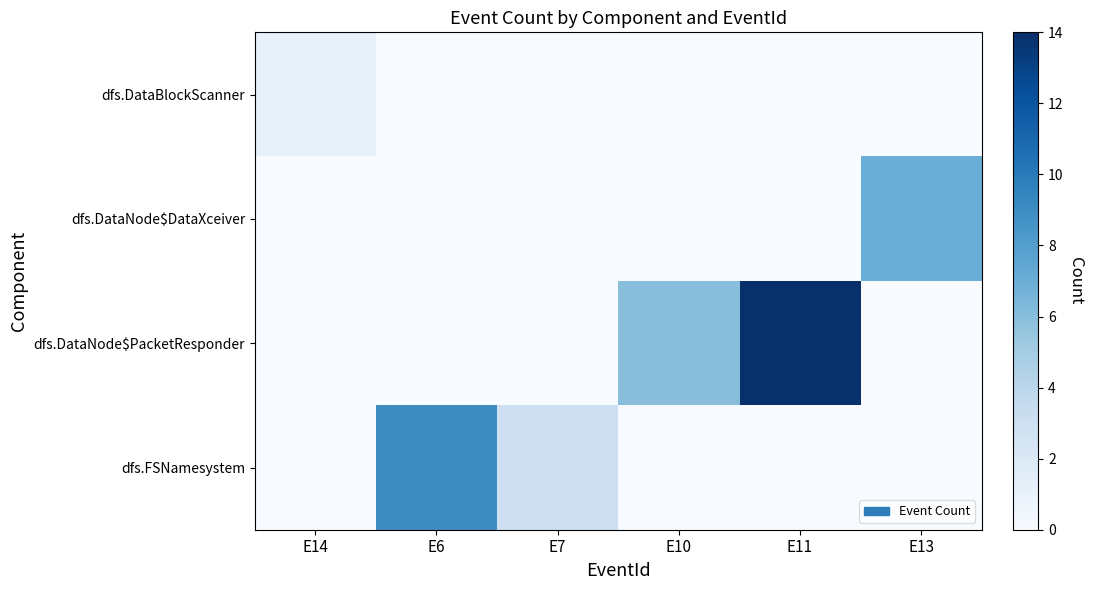

Which series changed the most between E6 and E10?

dfs.FSNamesystem